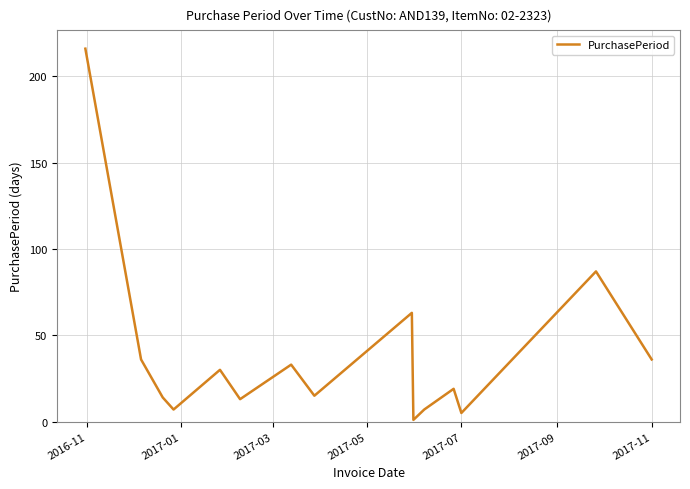

What is the maximum value shown in the chart?

216